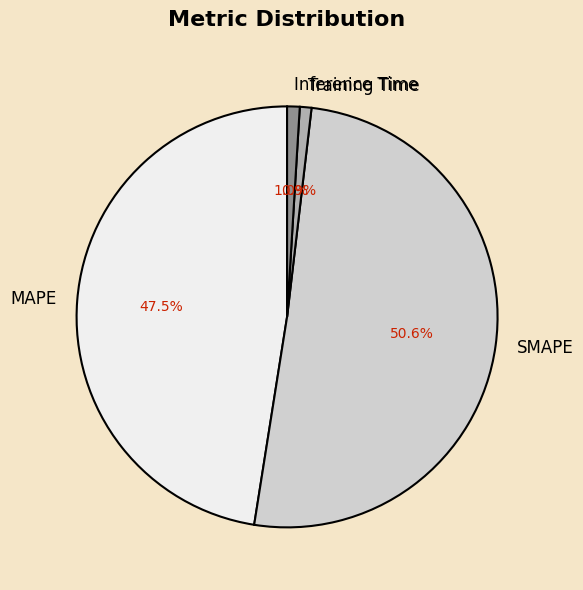

Is the sum of MAPE and Inference Time greater than half?

No